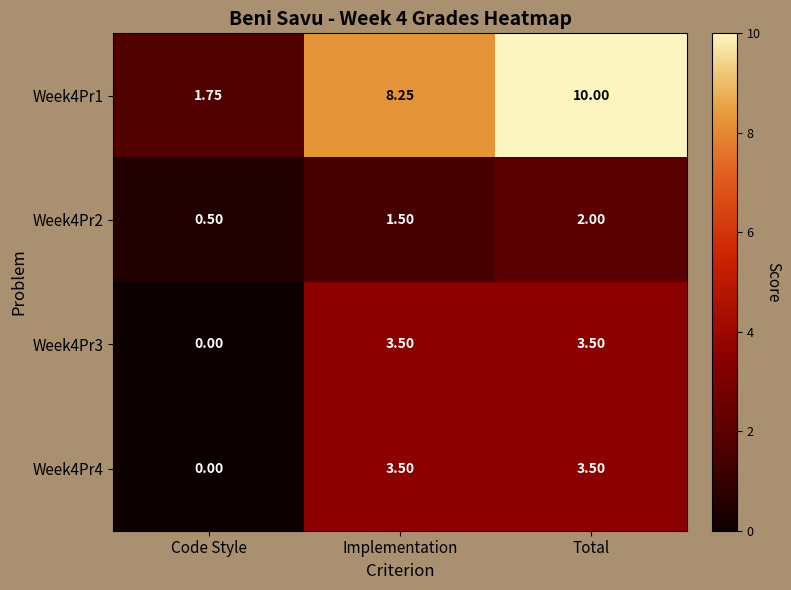

At which label does Week4Pr3 first exceed 3?

Implementation